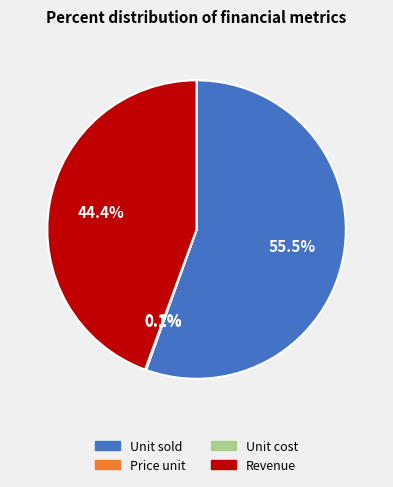

Approximately how many times larger is the value at Revenue compared to Unit sold?

0.8